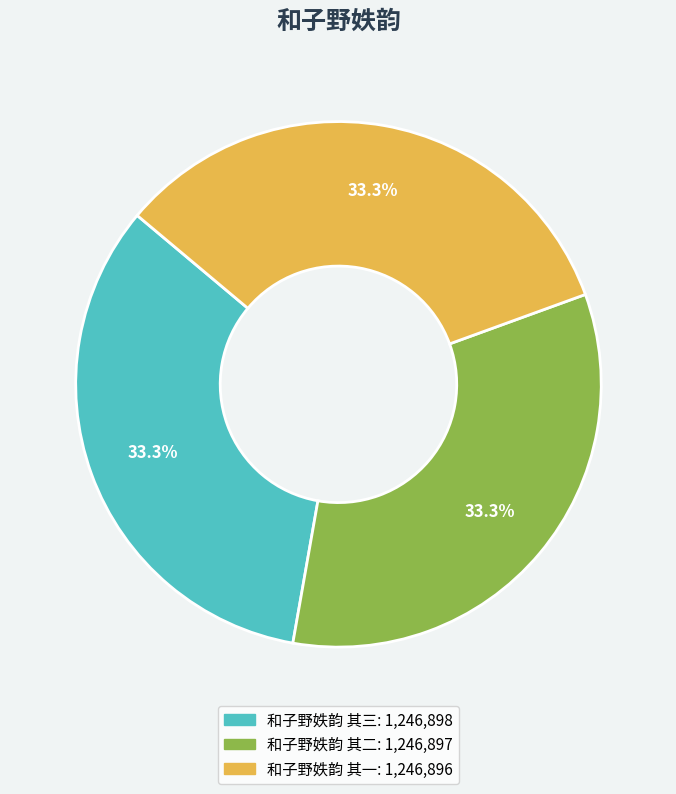

Is there any slice that represents more than half of the pie?

No